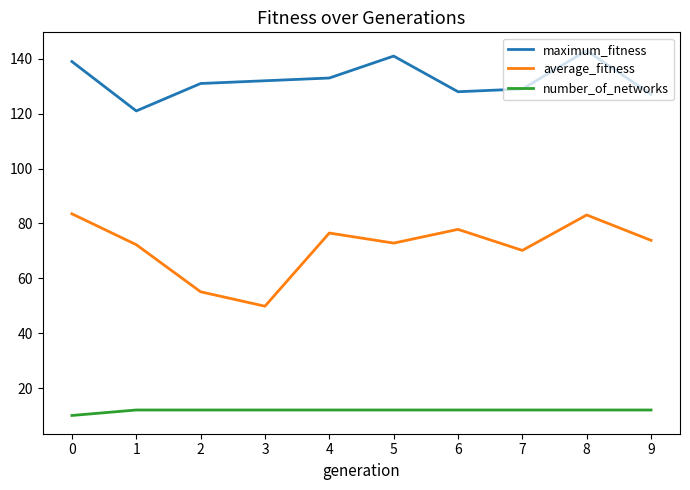

The value of average_fitness at 2 is 55.1. True or false?

True